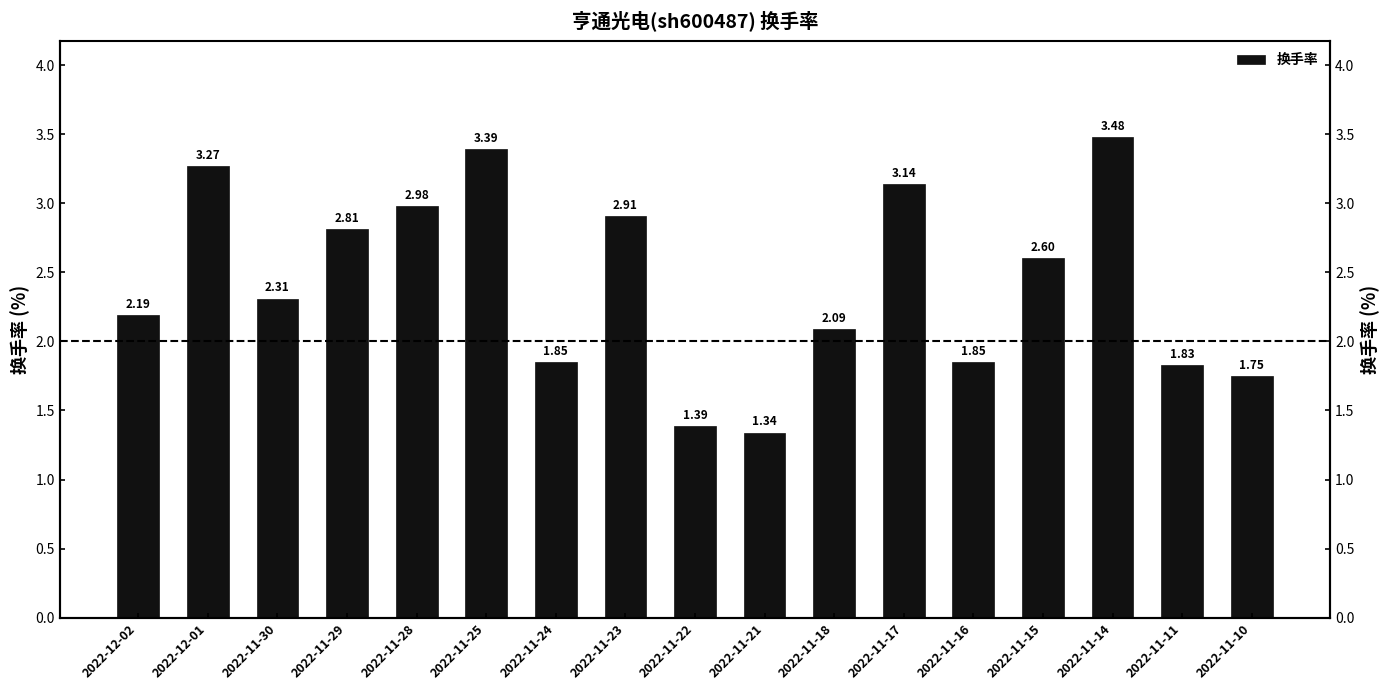

The chart shows a value of 3.3 at 2022-12-01. True or false?

True